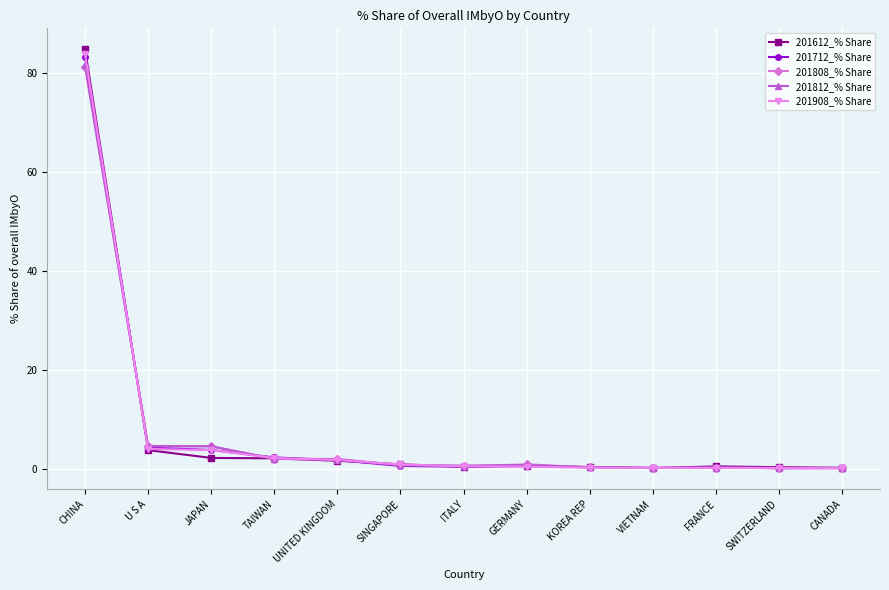

The 201808_% Share series shows 0.2 at CANADA. True or false?

True